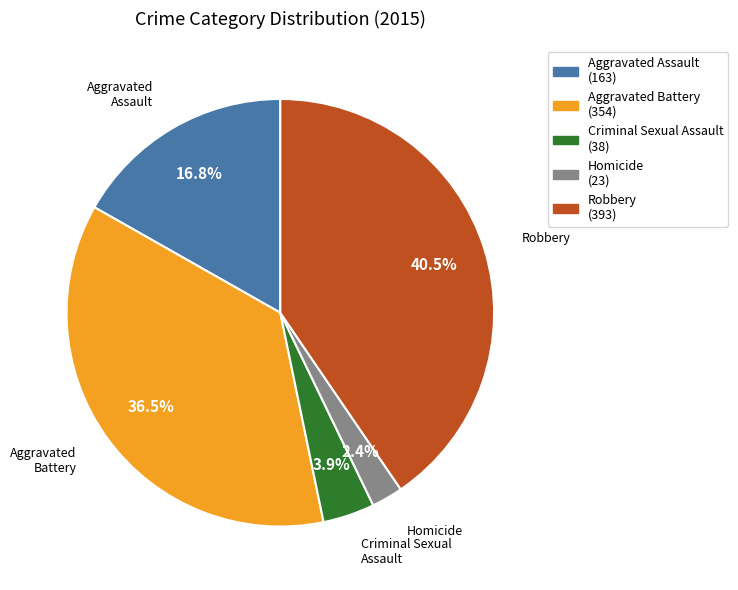

Is there a majority slice in this chart?

No